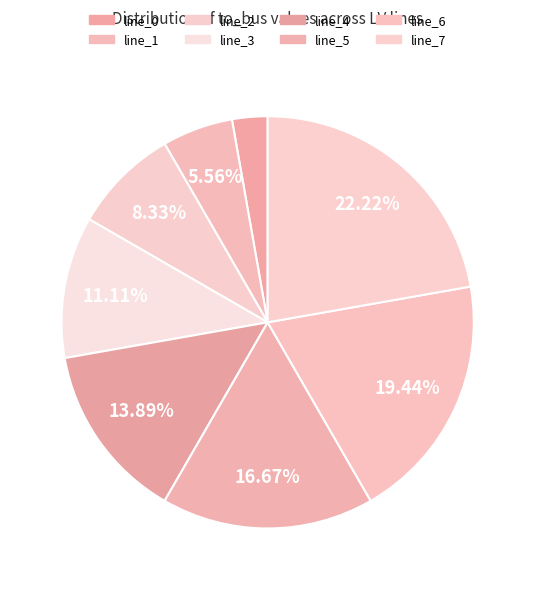

What portion of the pie excludes line_3?

88.9%